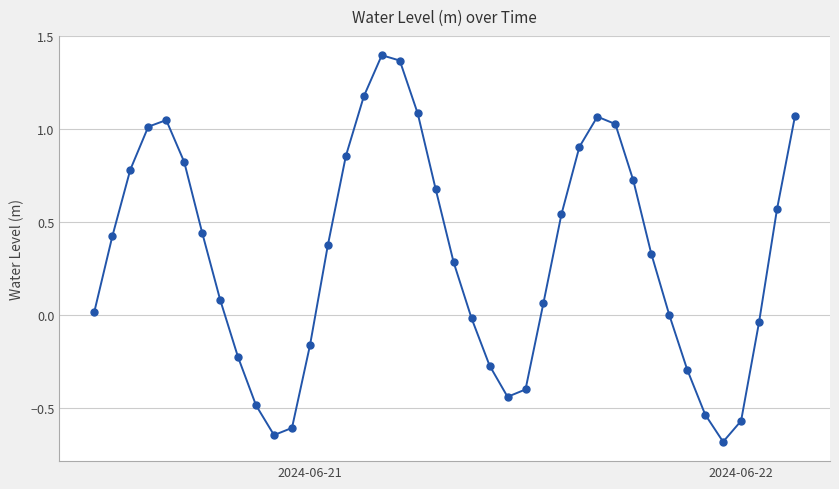

What is the sum of all values?

12.8